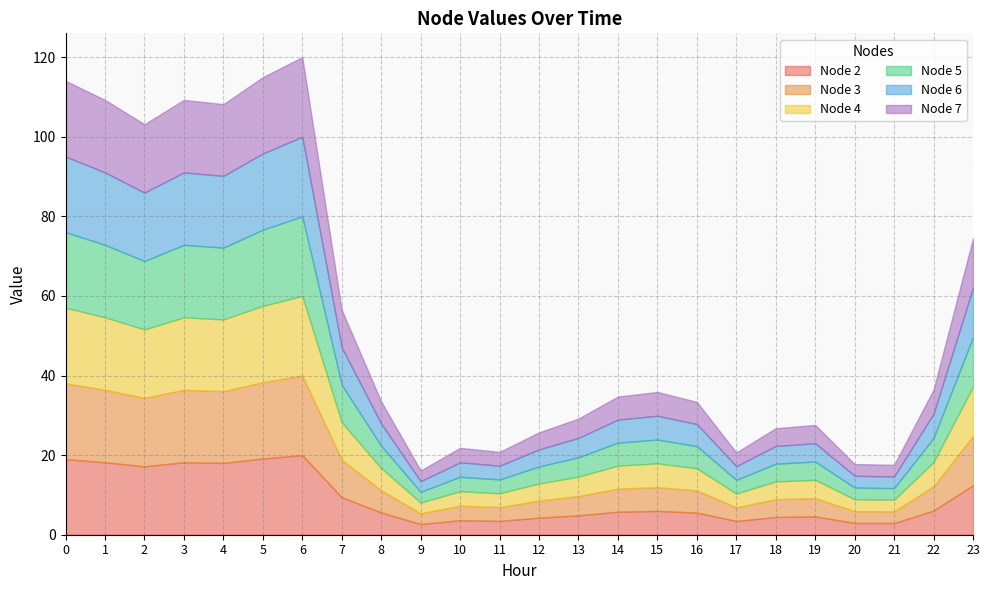

What is the difference between the maximum and minimum values in the Node 5 series?

17.3